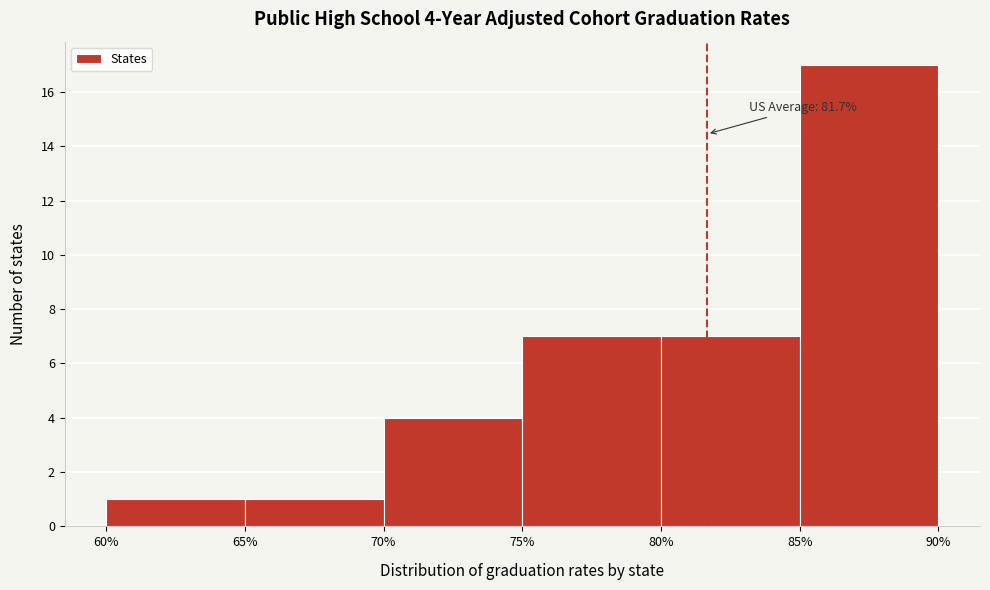

Which range on the x-axis has the tallest bar?

85% to 90%